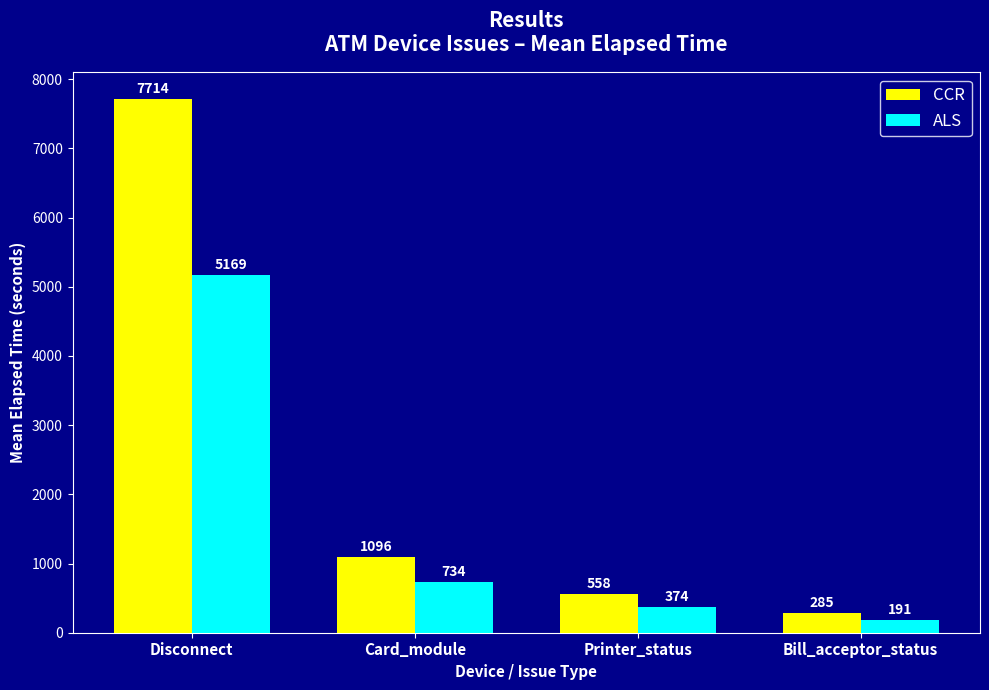

Is it true that CCR equals 993.5 at Printer_status?

False